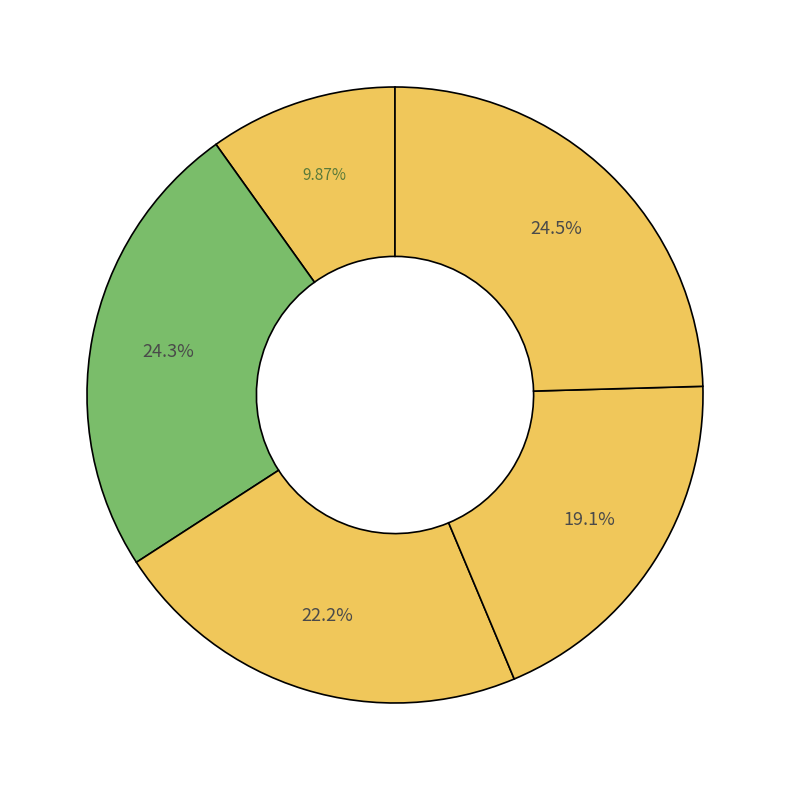

Count the number of slices in the pie.

5